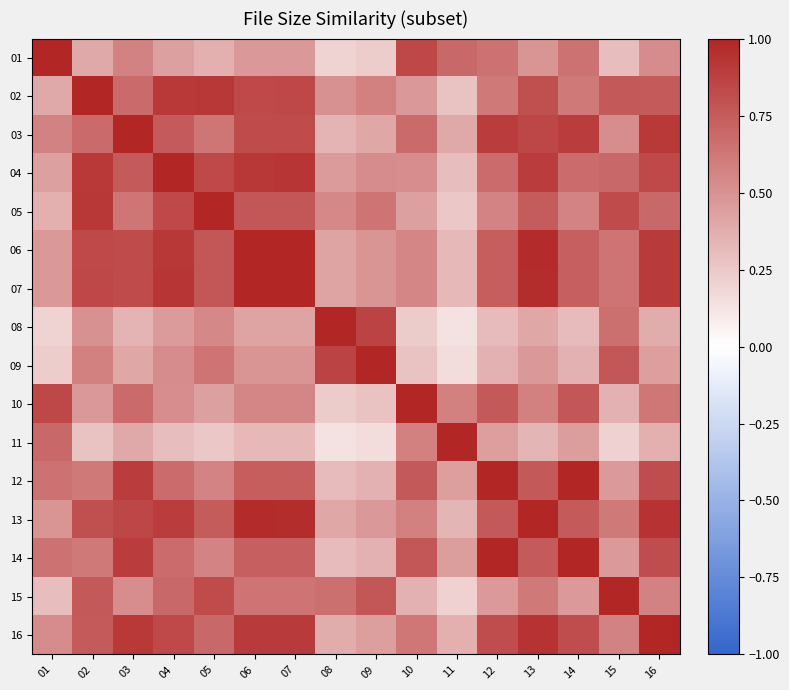

Which has a higher value, 12 or 02?

12